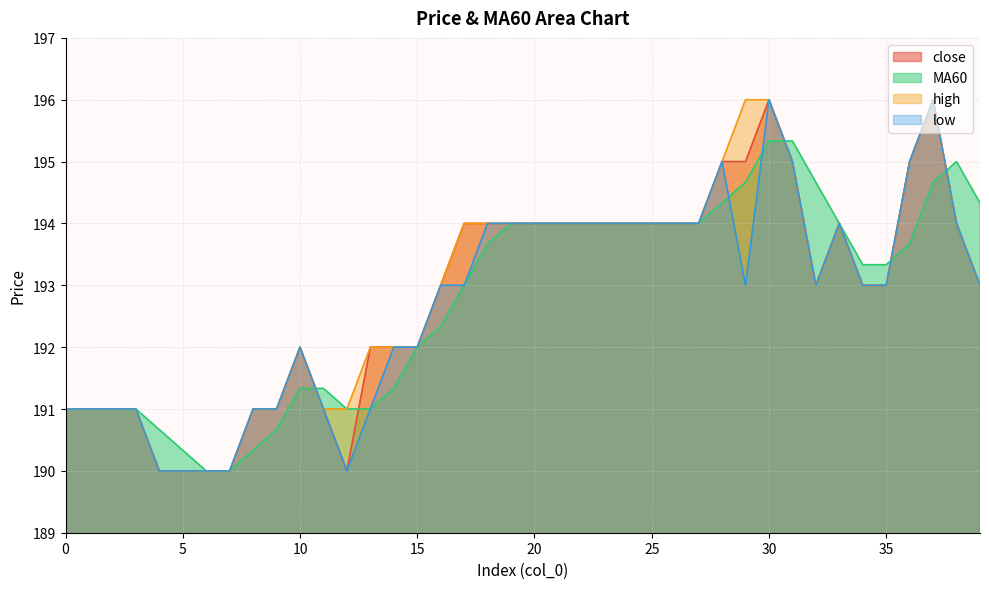

At which category does high reach its first local peak?

10